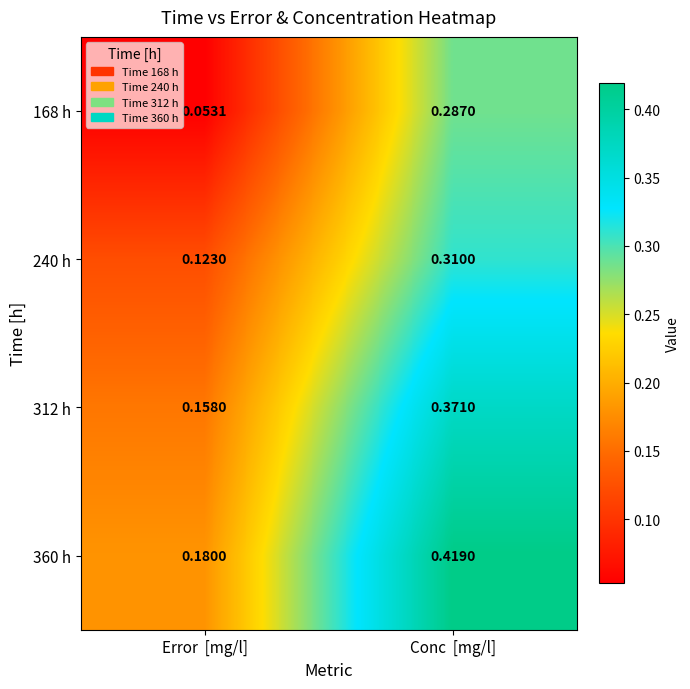

How many categories are shown in the chart?

2